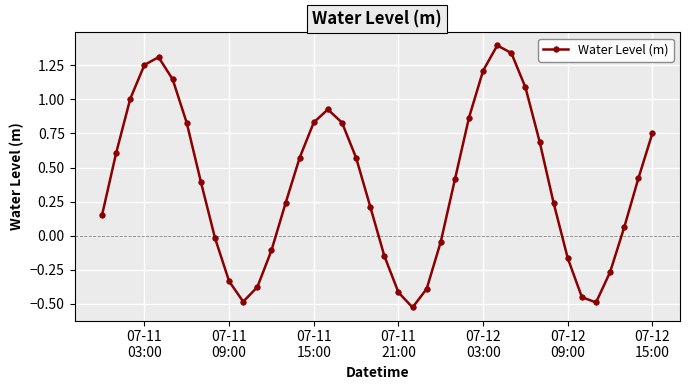

What is the greatest value displayed?

1.4